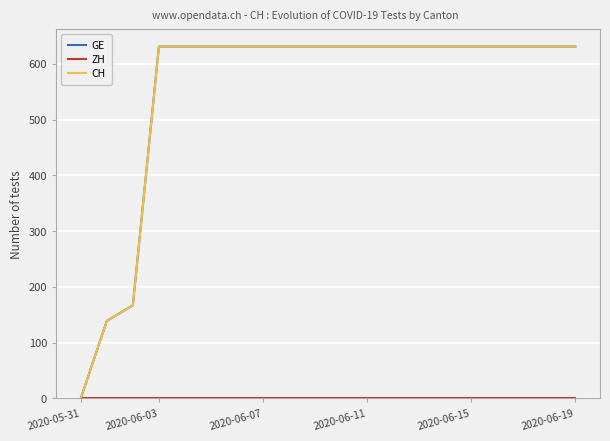

Does the chart display data point markers on the line(s)?

No